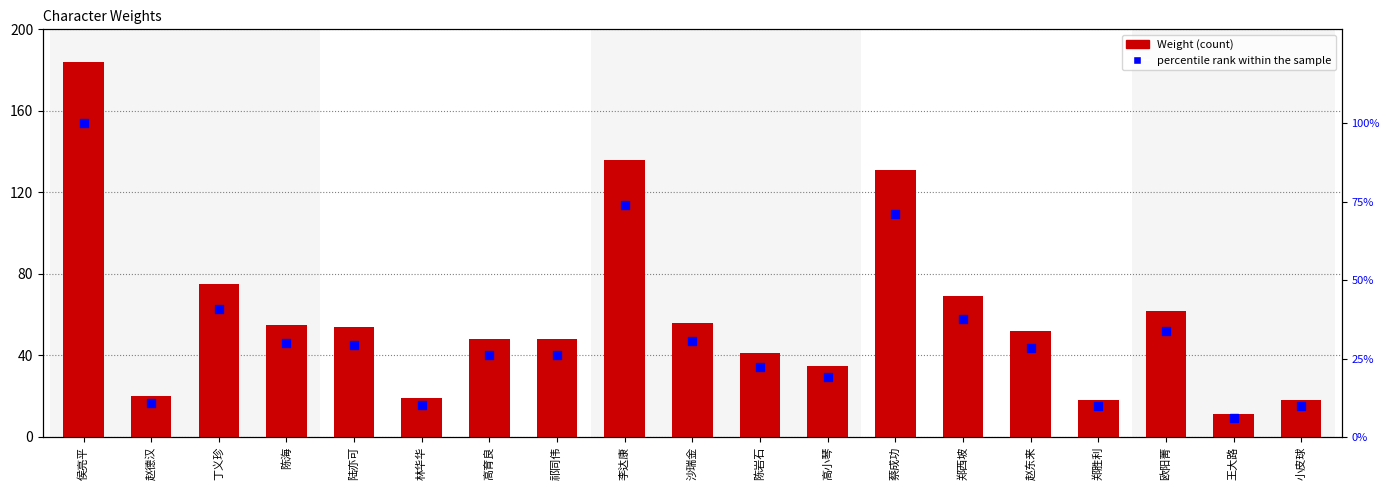

At which category is the sum across all series the highest?

侯亮平